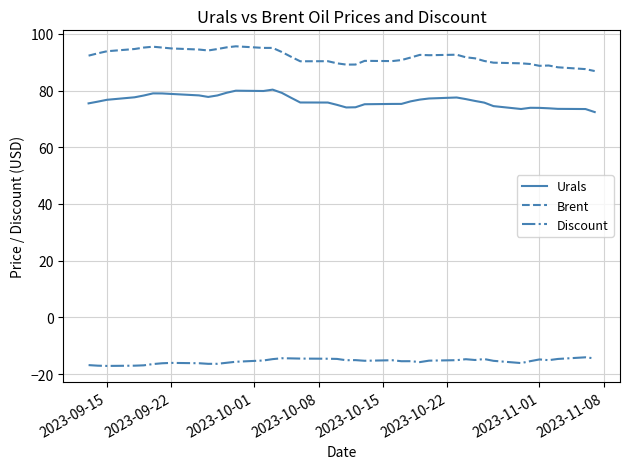

Which series has the largest total across all categories?

Brent